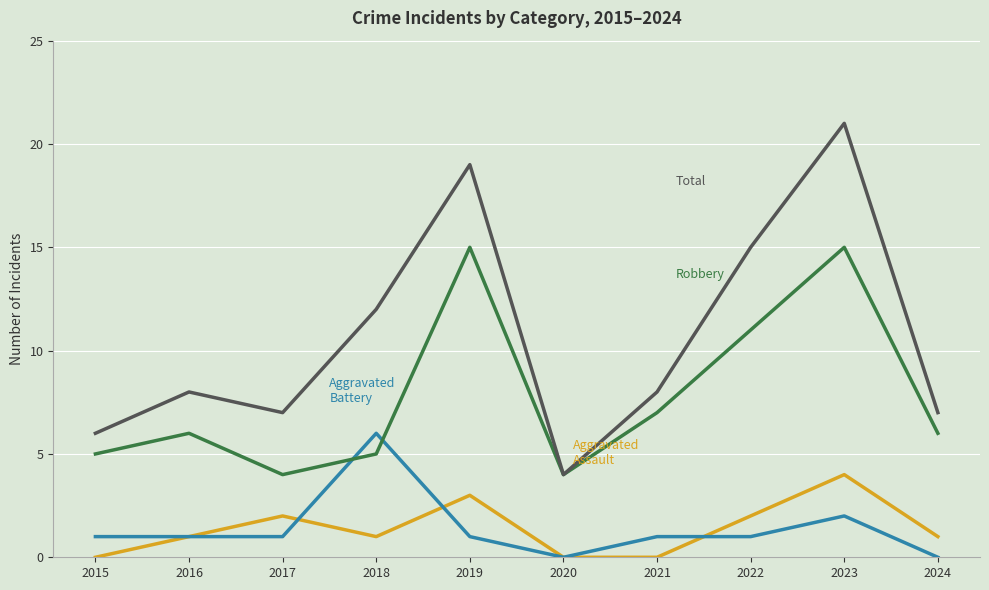

Count the number of data series in this chart.

4